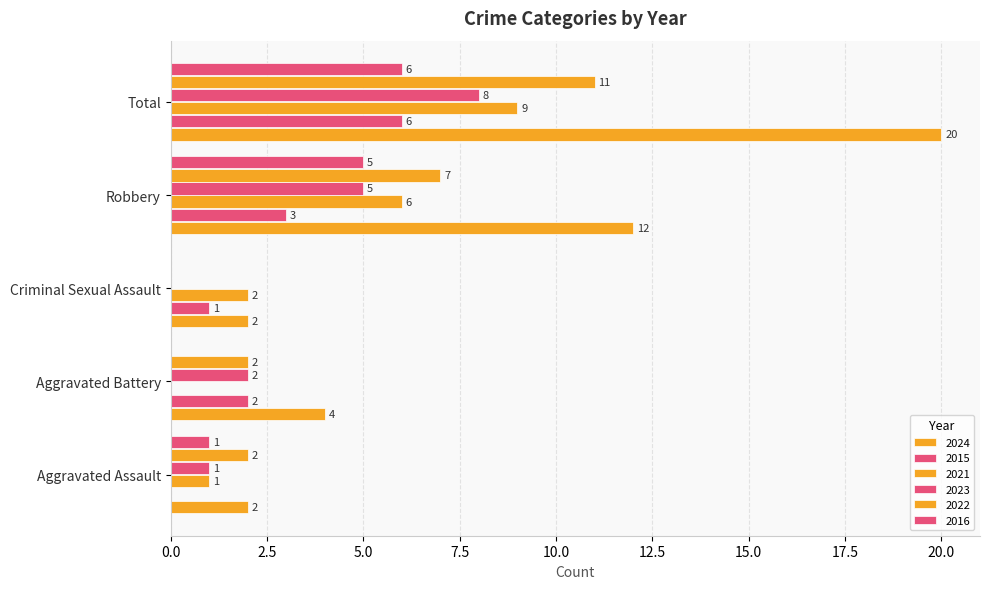

How many categories are shown in the chart?

5